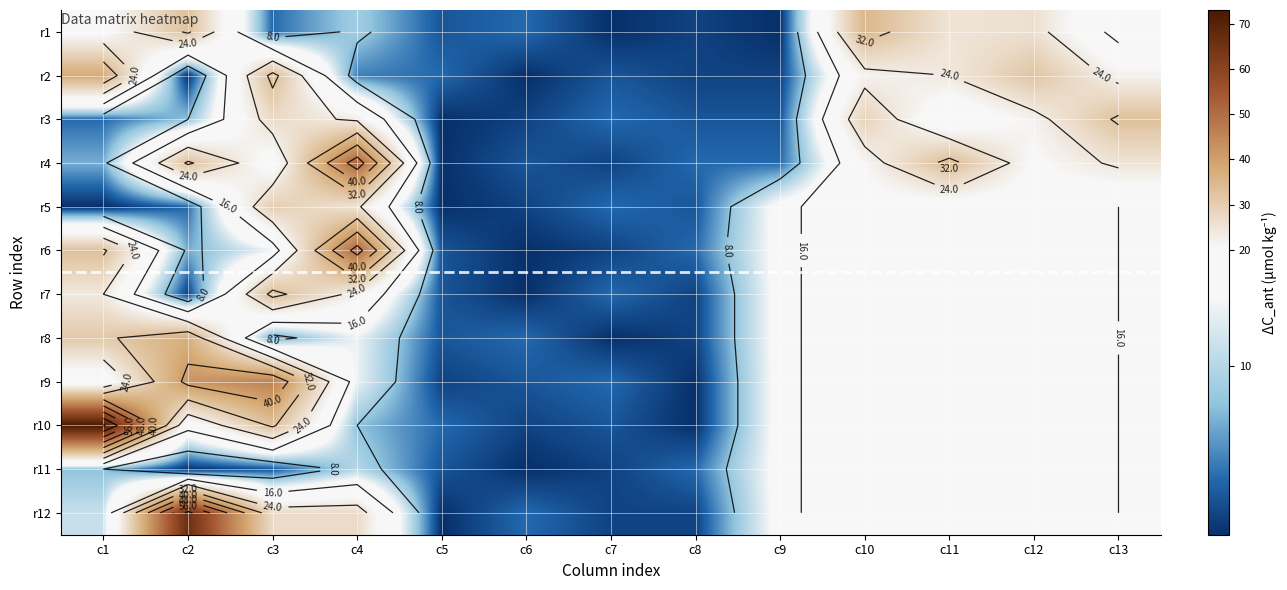

What is the difference between the maximum and second lowest values in the r12 series?

64